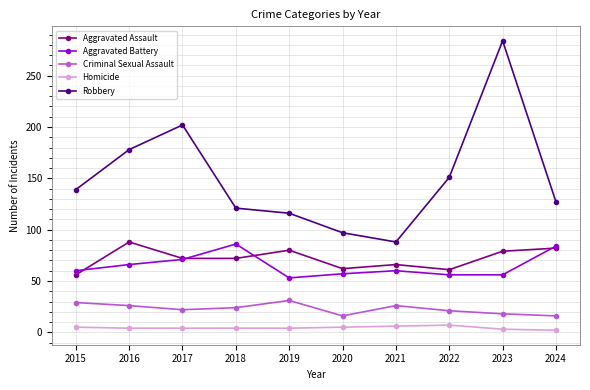

True or false: Homicide and Aggravated Assault intersect in this chart.

False